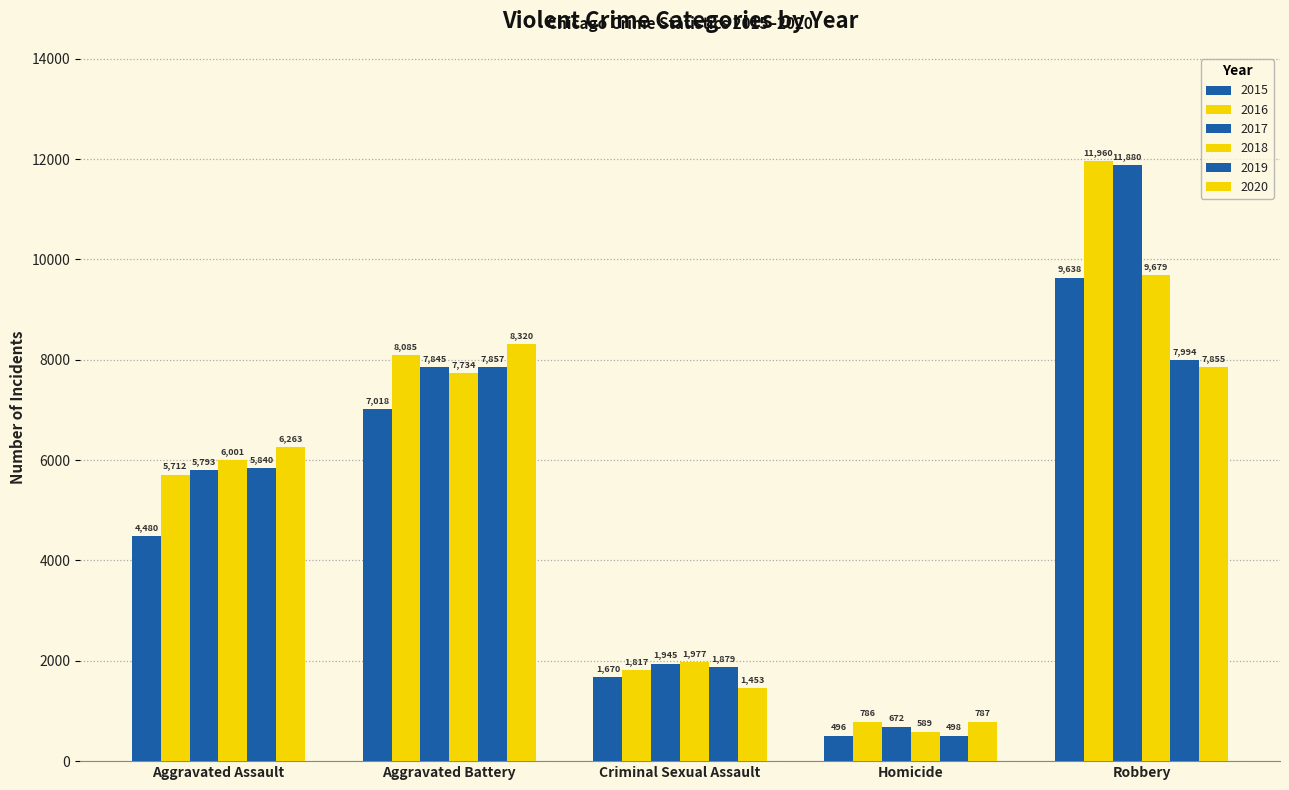

Reading left to right, what are all the values shown in this chart?

2015: Aggravated Assault=4480	Aggravated Battery=7018	Criminal Sexual Assault=1670	Homicide=496	Robbery=9638
2016: Aggravated Assault=5712	Aggravated Battery=8085	Criminal Sexual Assault=1817	Homicide=786	Robbery=11960
2017: Aggravated Assault=5793	Aggravated Battery=7845	Criminal Sexual Assault=1945	Homicide=672	Robbery=11880
2018: Aggravated Assault=6001	Aggravated Battery=7734	Criminal Sexual Assault=1977	Homicide=589	Robbery=9679
2019: Aggravated Assault=5840	Aggravated Battery=7857	Criminal Sexual Assault=1879	Homicide=498	Robbery=7994
2020: Aggravated Assault=6263	Aggravated Battery=8320	Criminal Sexual Assault=1453	Homicide=787	Robbery=7855